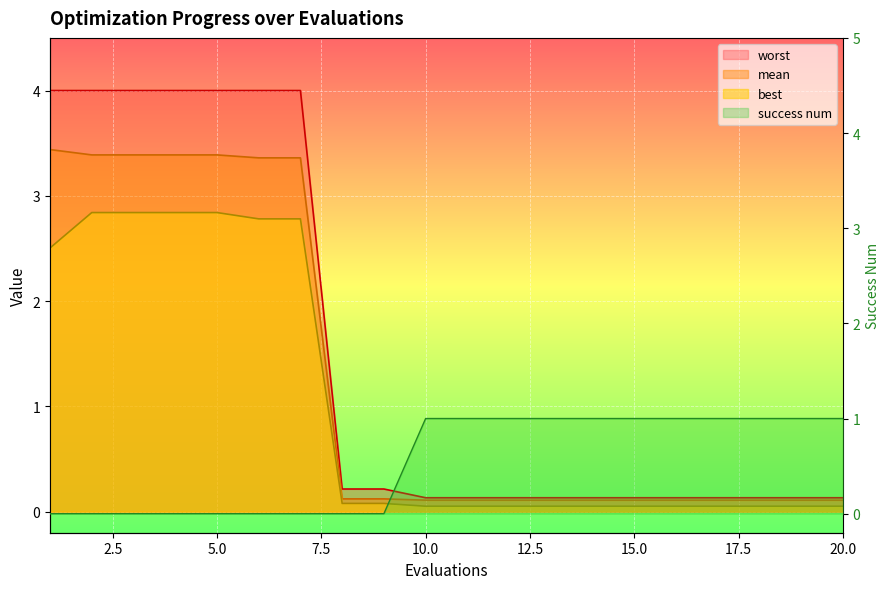

What is the sum of the best values at 1 and 14?

2.6